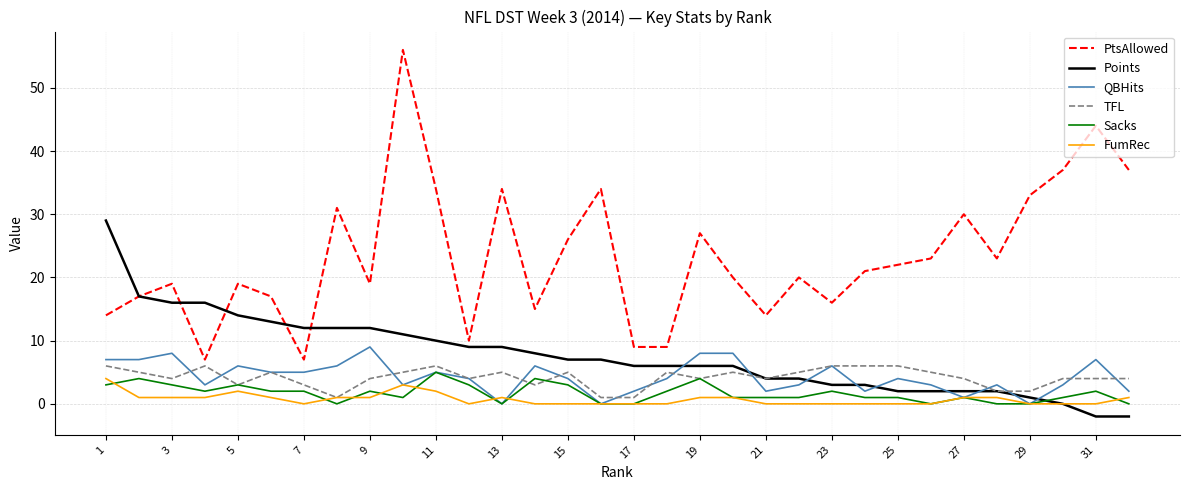

True or false: PtsAllowed and QBHits intersect in this chart.

False